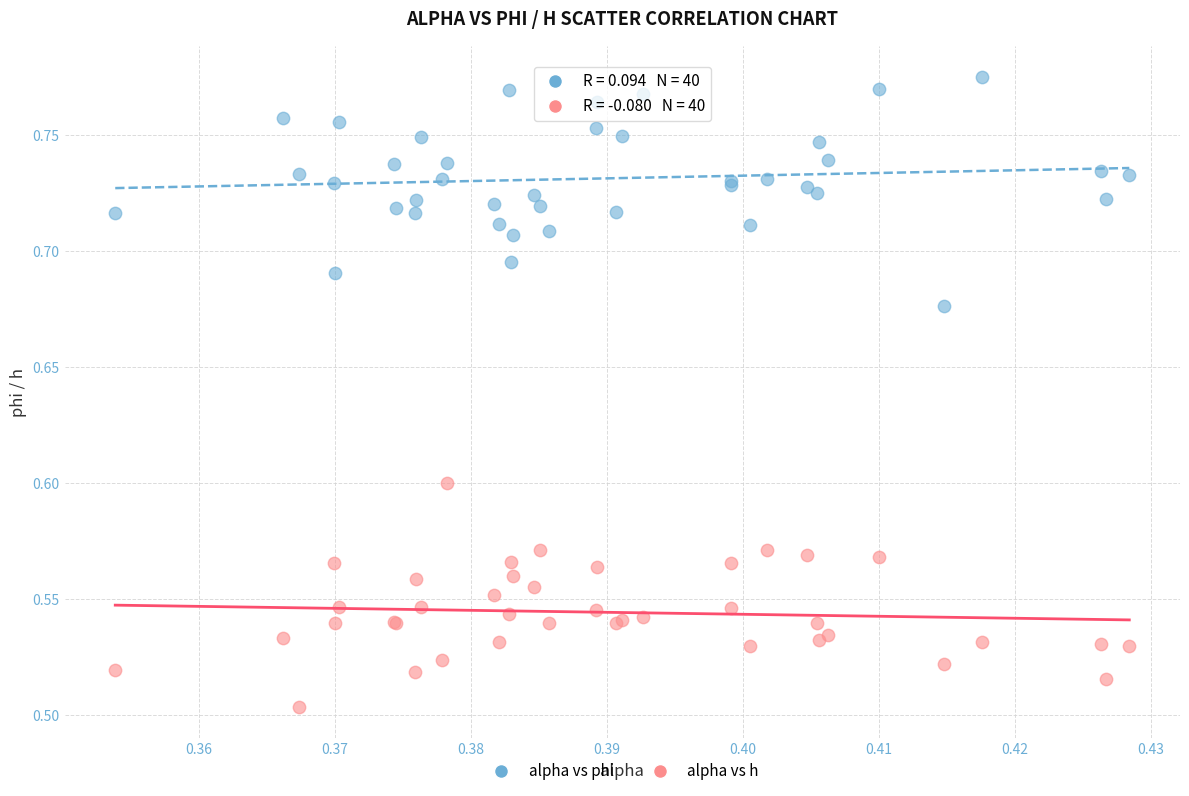

Which series reaches the minimum Y coordinate?

alpha vs h